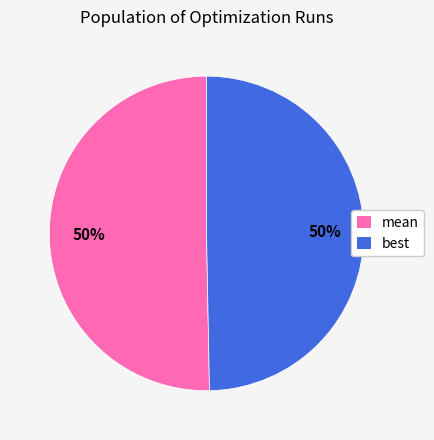

To the nearest percent, what is the combined percentage of best and mean?

100%